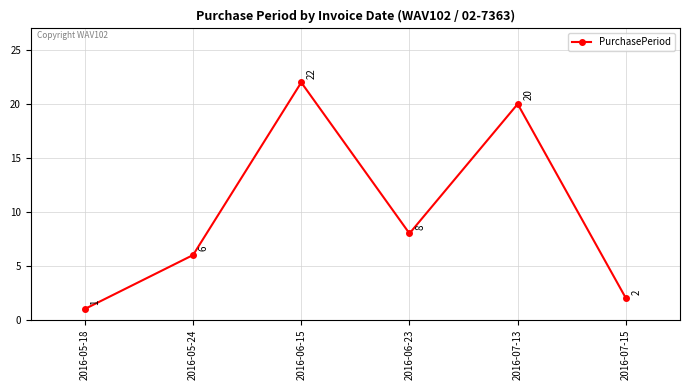

At which label is the value closest to 11?

2016-06-23